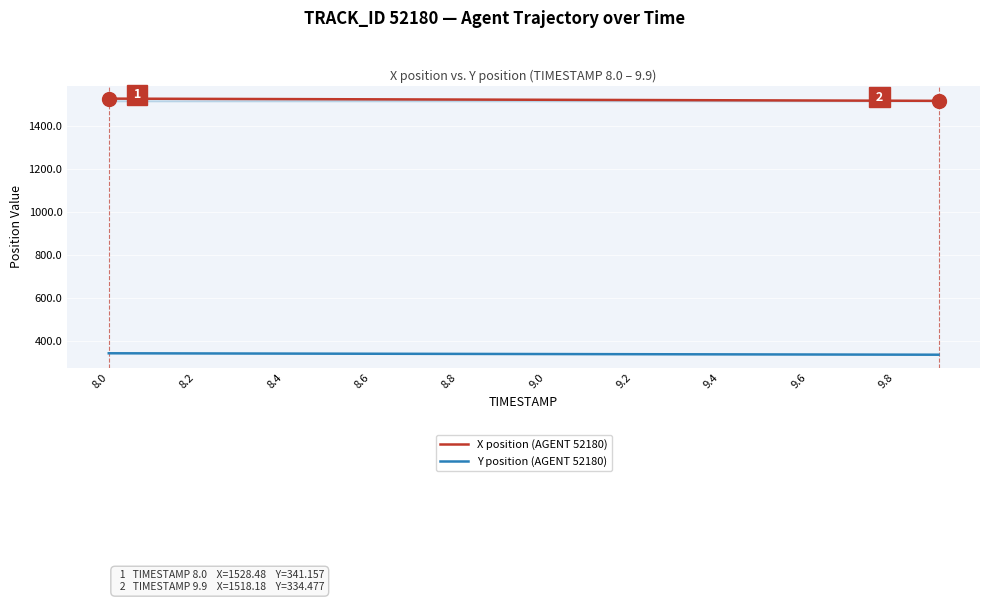

What is the minimum value for X position (AGENT 52180)?

1518.2